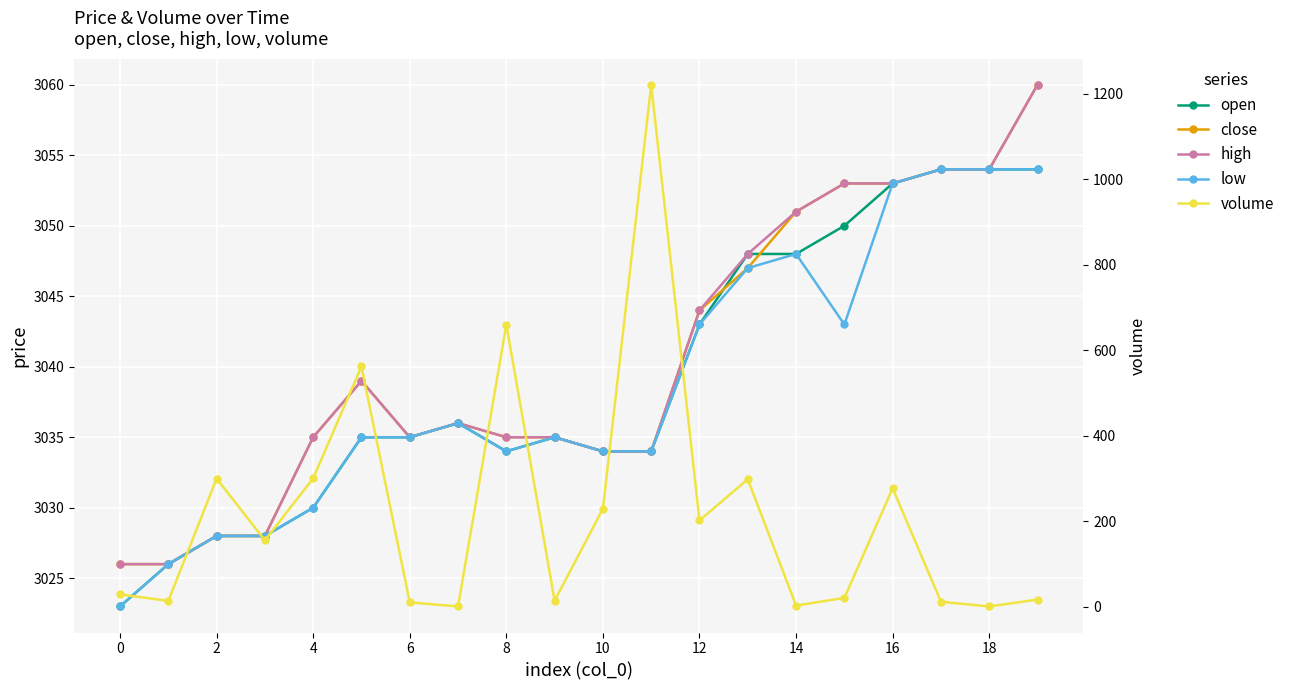

How many lines are shown in the chart?

5